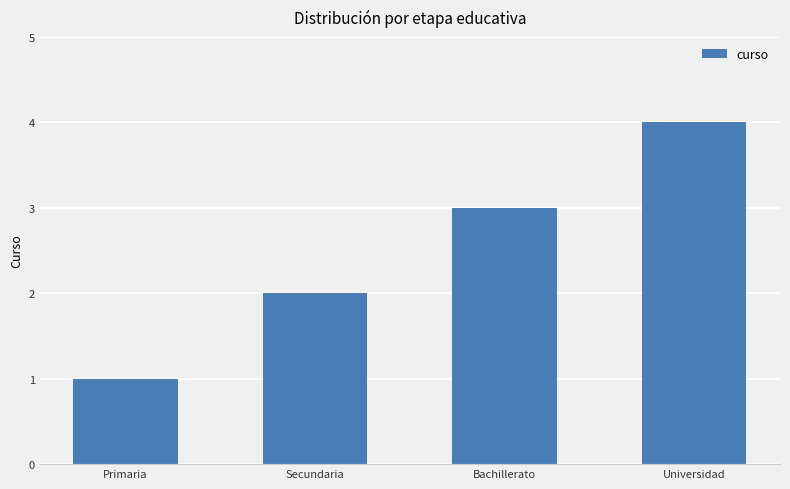

How many data points does each series have?

4